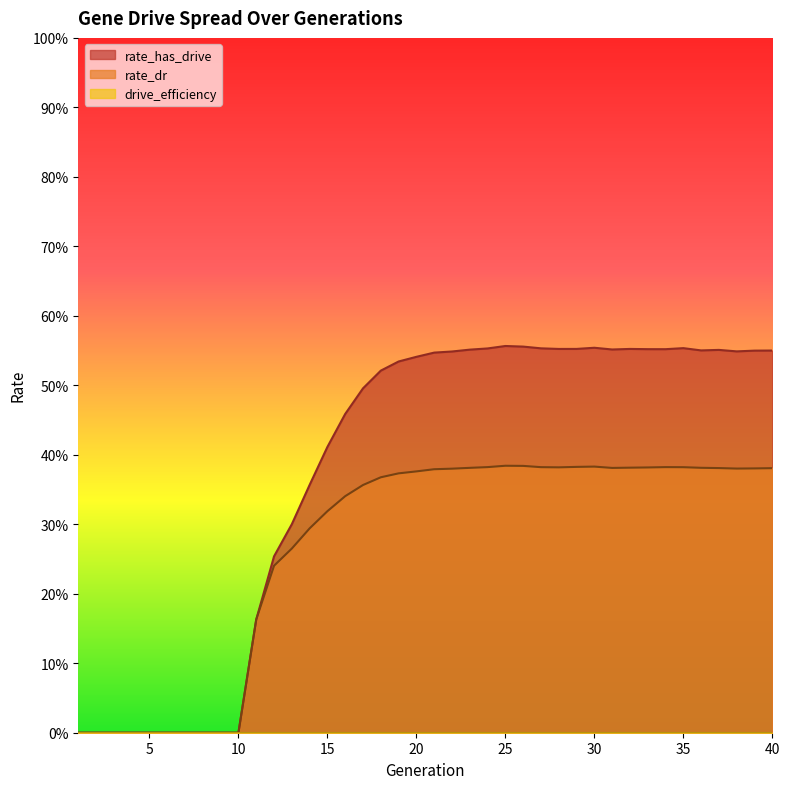

How many data points does each series have?

40